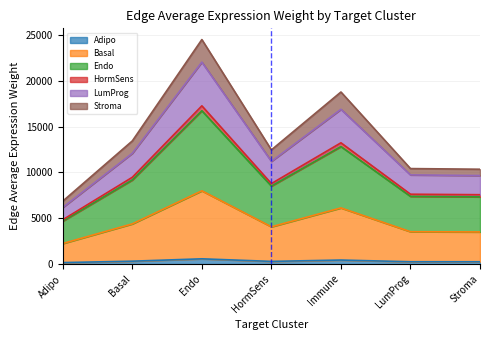

True or false: HormSens has more than 0 interior local peaks.

True